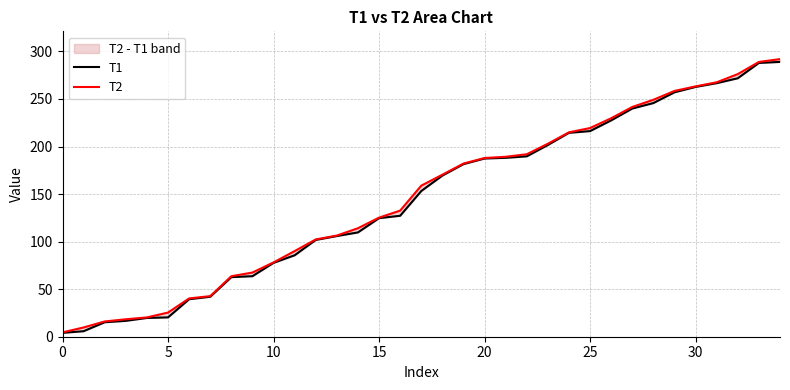

True or false: T2 and T1 intersect in this chart.

False